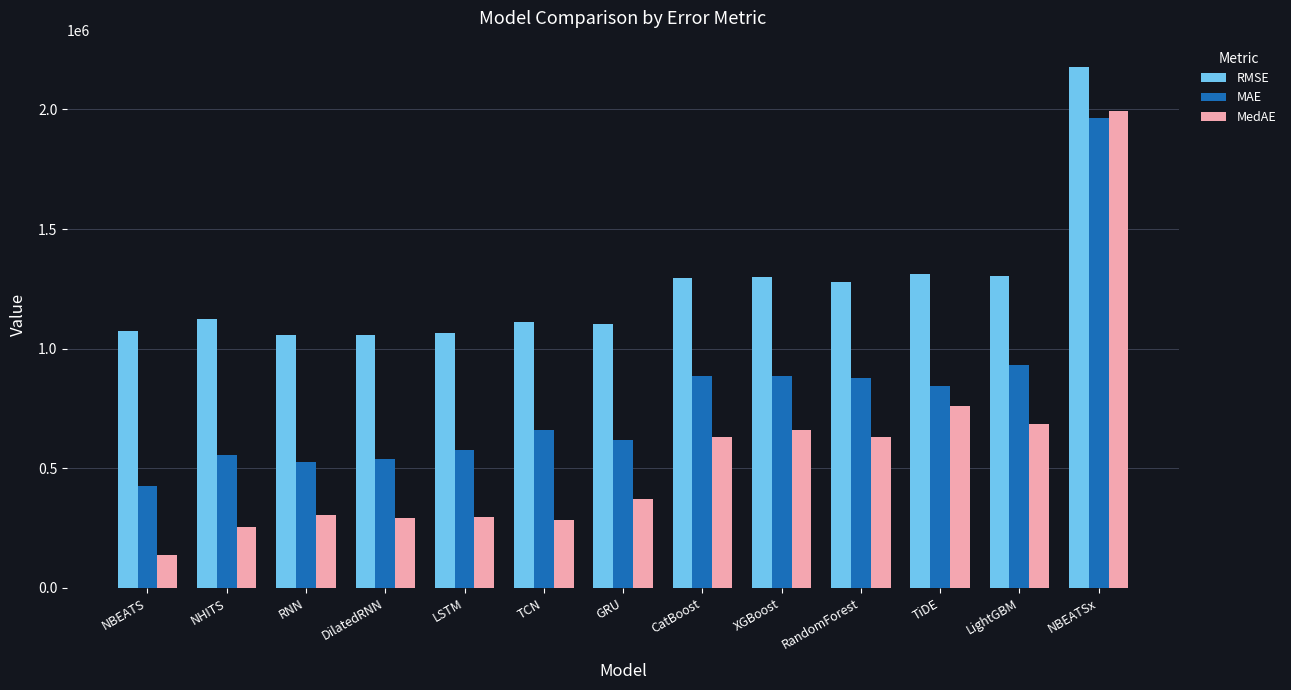

What is the smallest value displayed?

135843.9